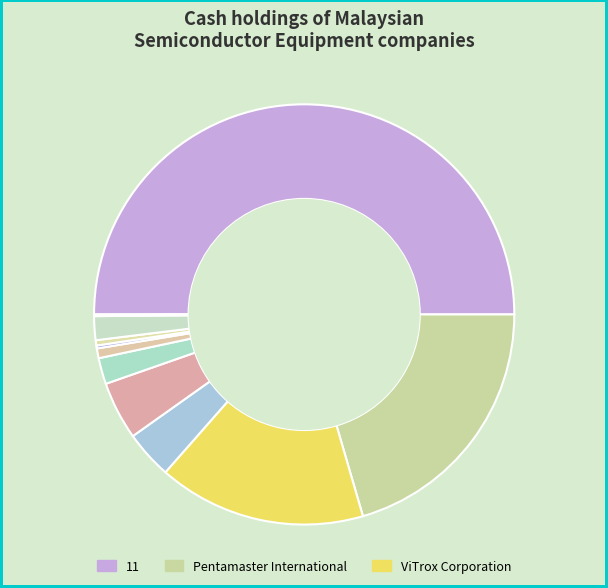

Which category has the biggest portion of the pie?

11